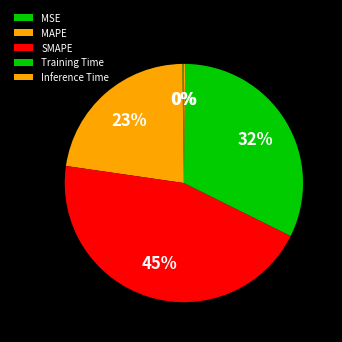

What is the total percentage of MAPE and MSE?

22.7%